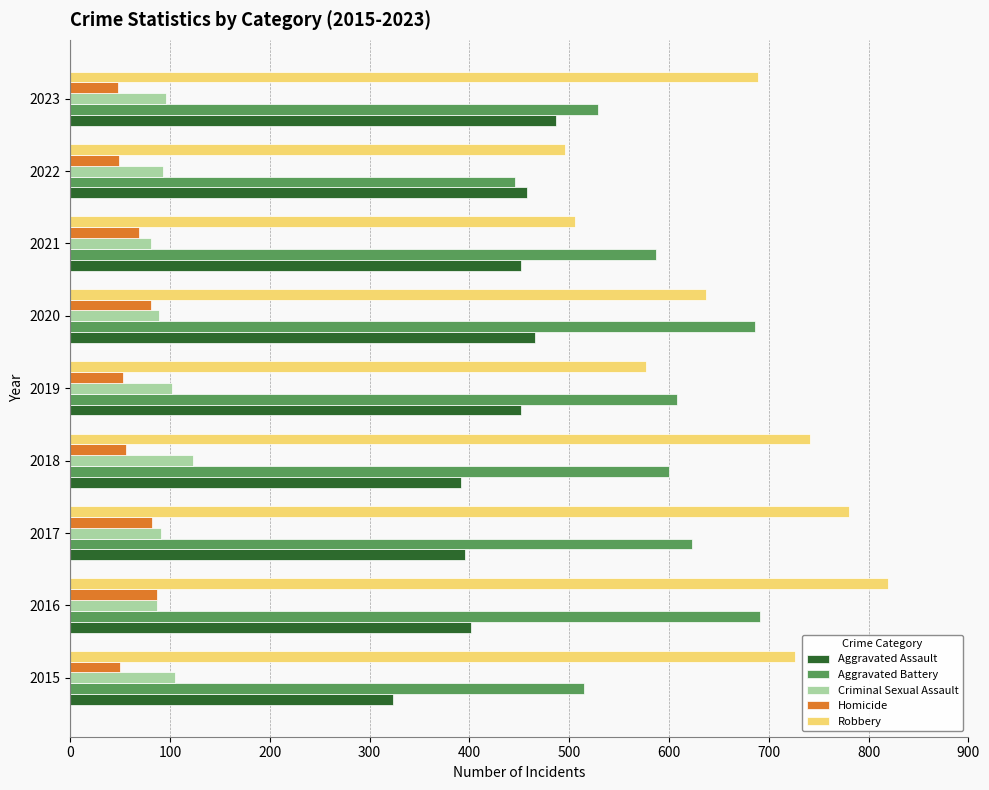

The value of Robbery at 2021 is 792. True or false?

False